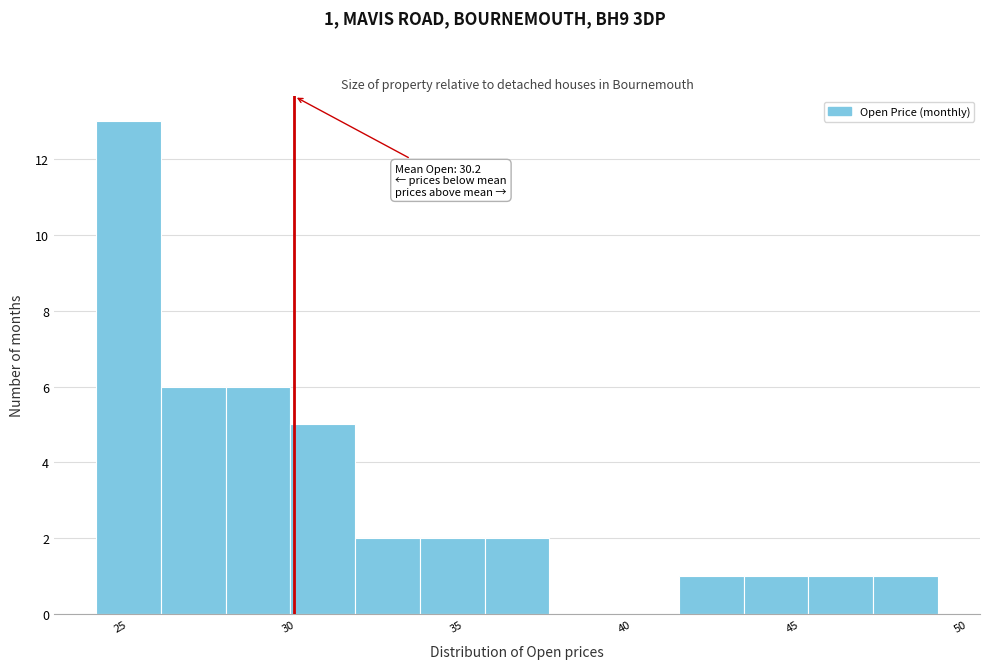

Read against the x-axis, roughly where is the centre of the tallest bar?

25.0